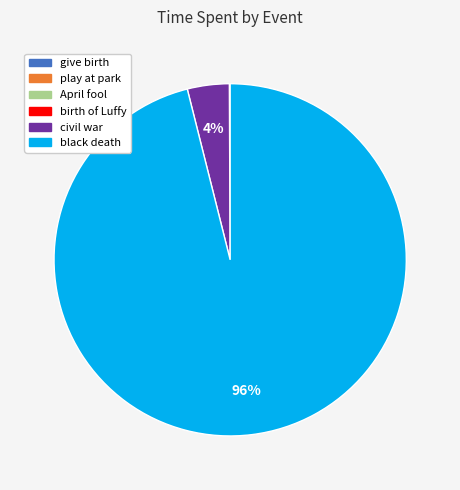

Is it true that black death is 96% of the pie?

True